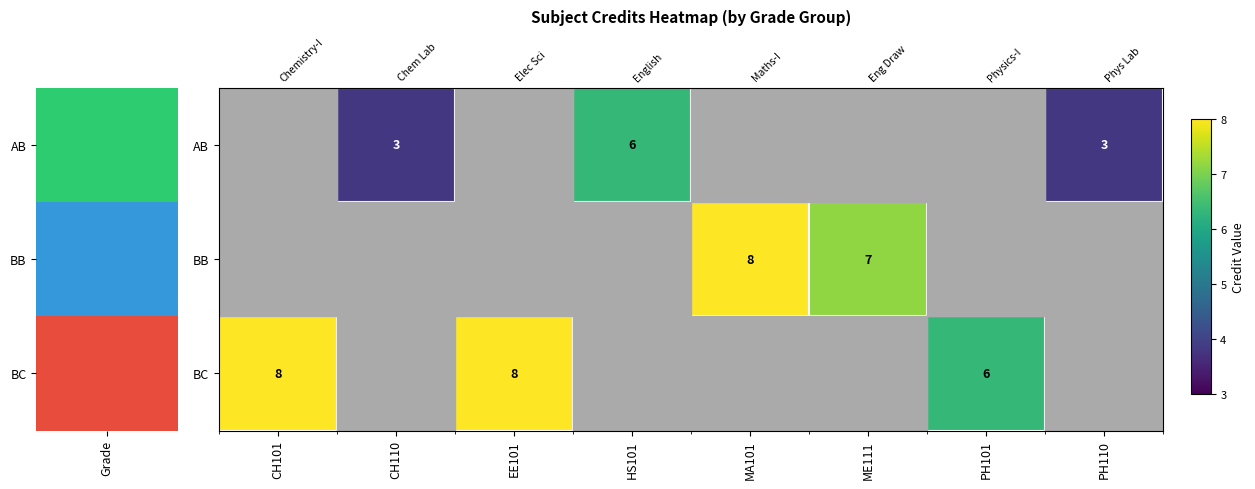

What is the greatest value displayed?

8